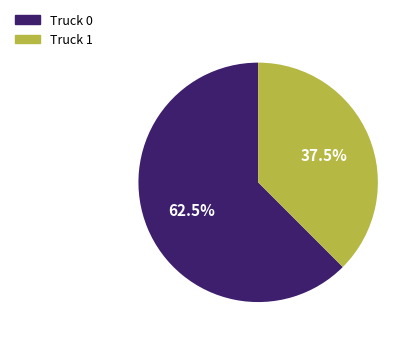

What percentage do Truck 0 and Truck 1 together represent?

100.0%